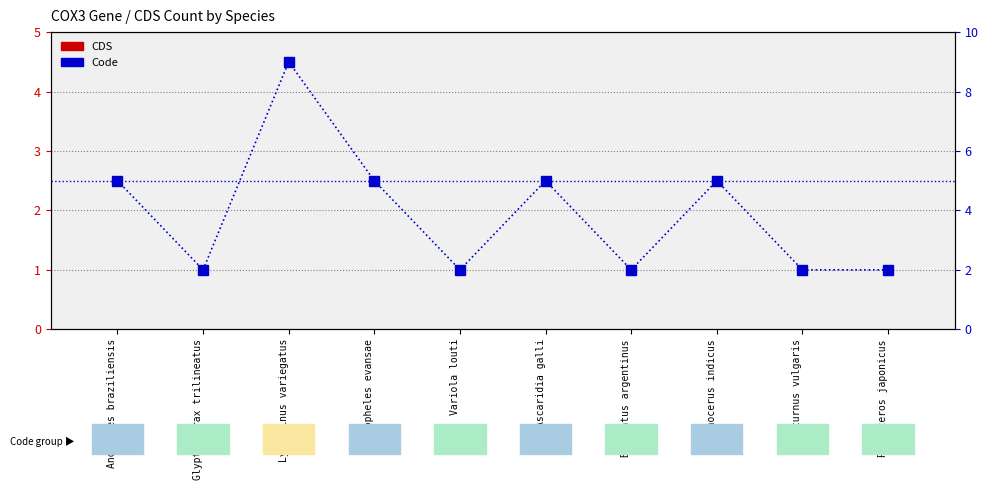

List the series in order of their overall mean, lowest first.

CDS, Code